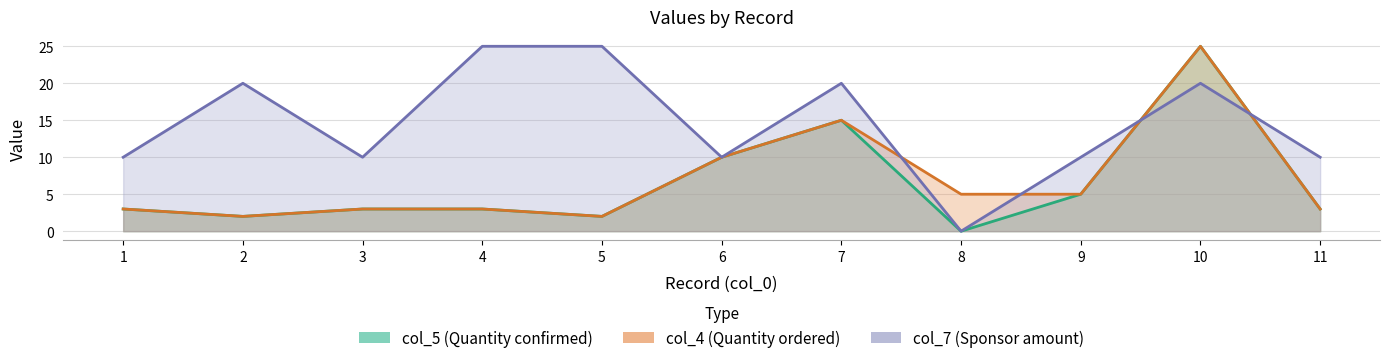

True or false: col_4 has a value of 25 at 10.

True